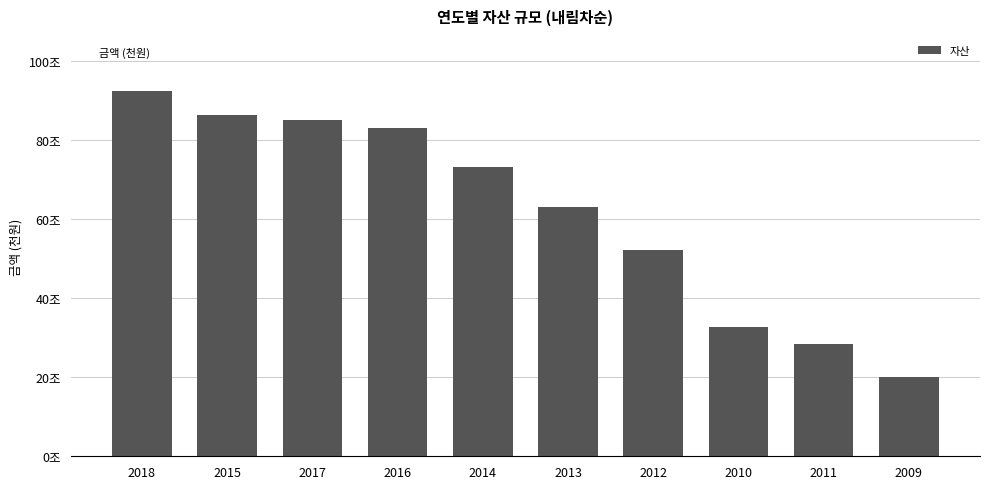

Rank the categories by value from highest to lowest.

2018, 2015, 2017, 2016, 2014, 2013, 2012, 2010, 2011, 2009